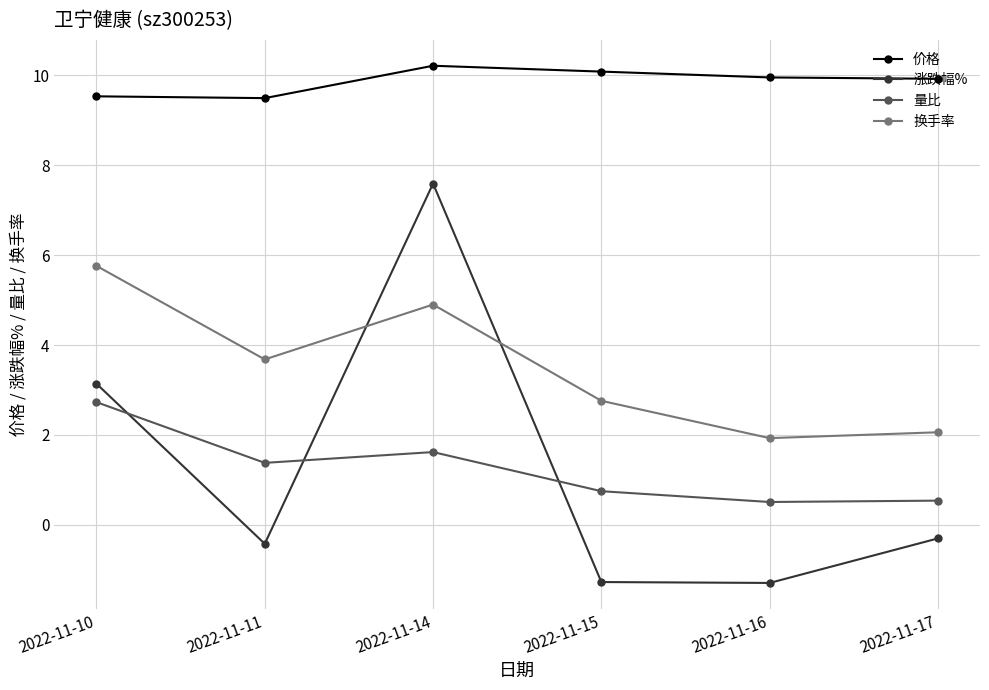

What is the difference between the maximum and second lowest values in the 价格 series?

0.7